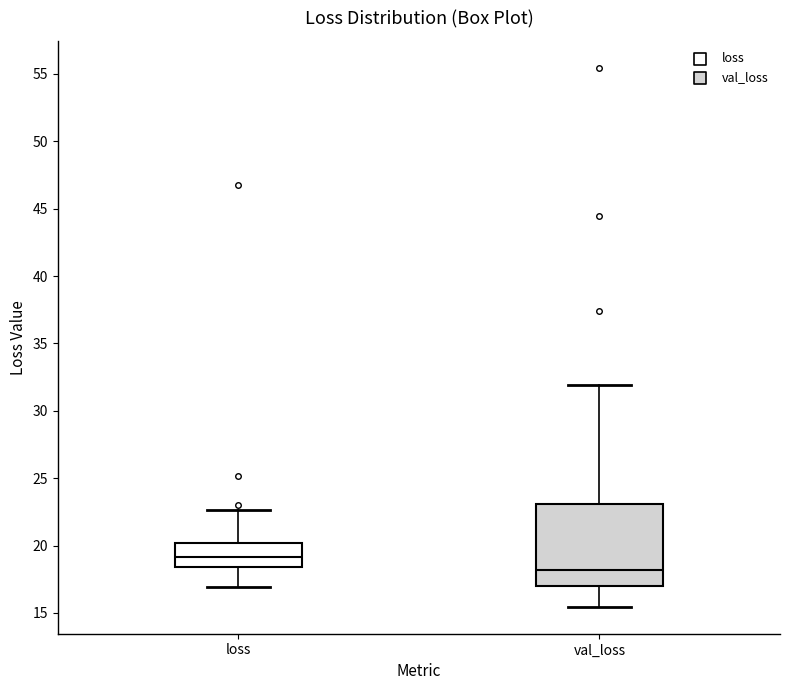

Which box is the tallest, from its lower edge to its upper edge?

val_loss